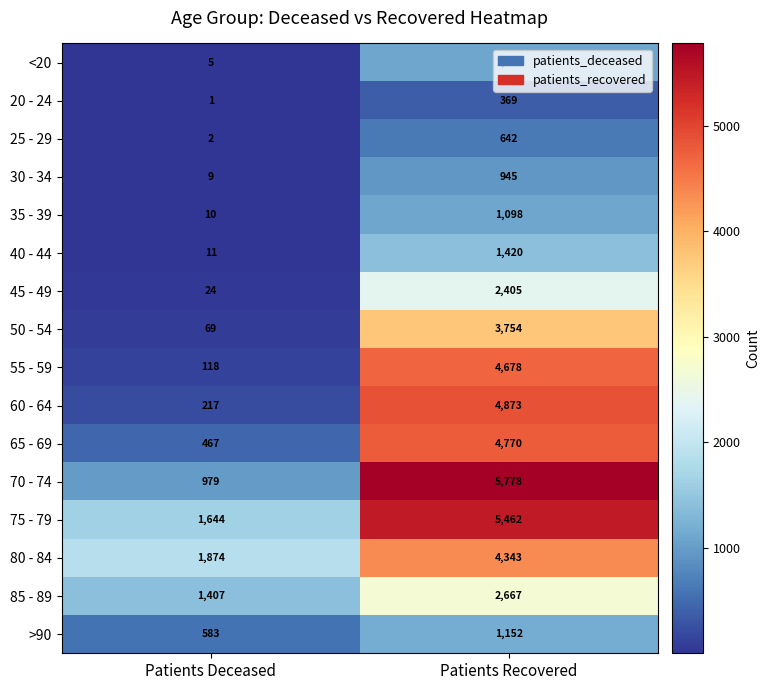

True or false: 50 - 54 has a value of 3754 at Patients Recovered.

True